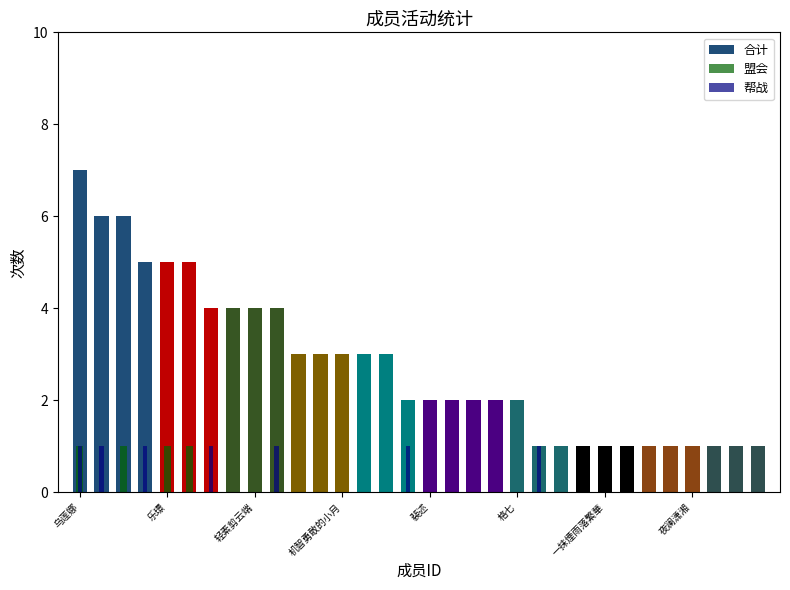

What is the label of the 26th bar from the right?

一抹煙雨落繁華